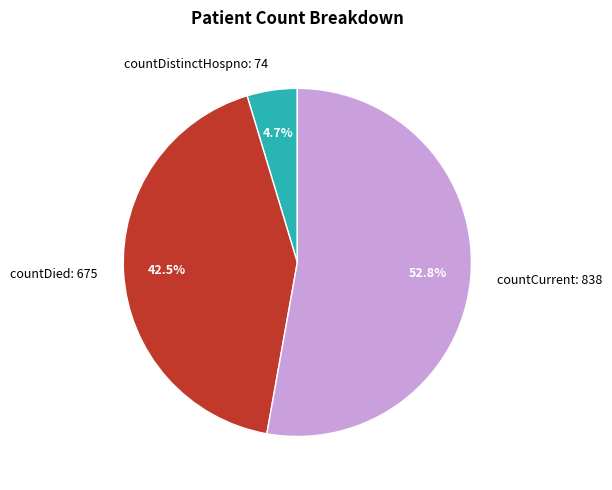

Count the number of slices in the pie.

3